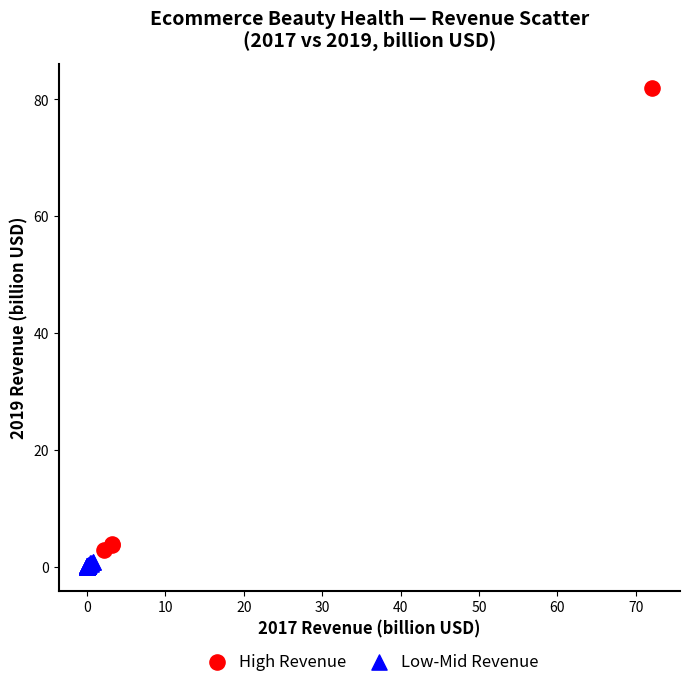

Which series reaches the maximum Y coordinate?

High Revenue